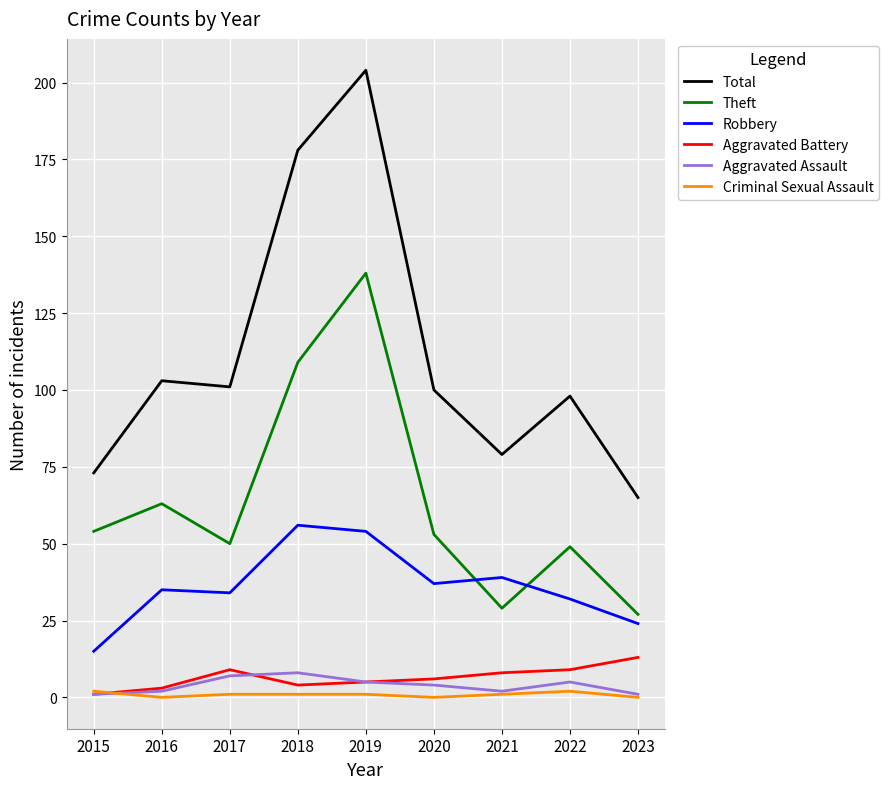

Which series has the widest spread of values?

Total